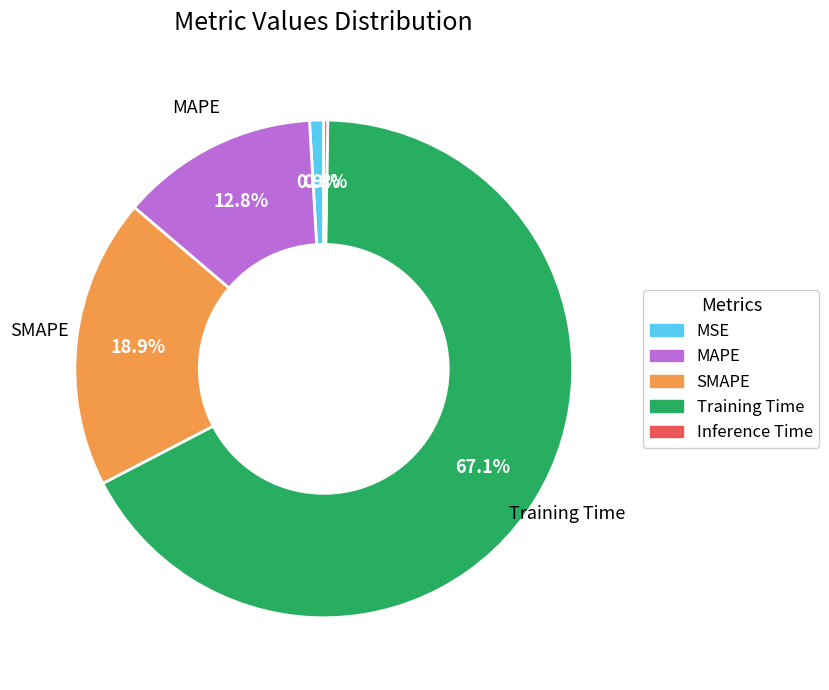

To the nearest percent, what percentage of the pie is MSE?

1%